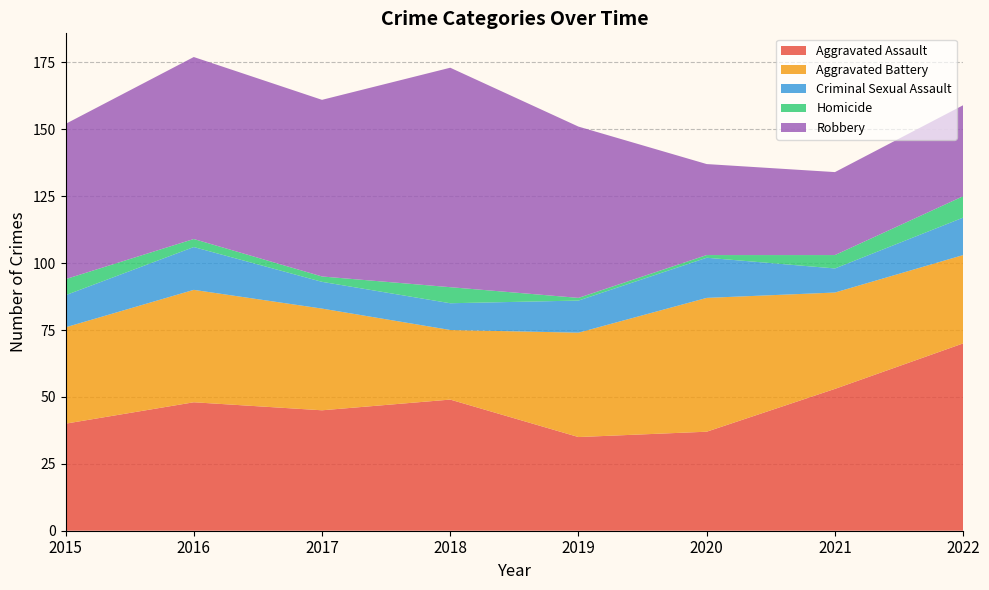

Reading left to right, what are all the values shown in this chart?

Aggravated Assault: 40	48	45	49	35	37	53	70
Aggravated Battery: 36	42	38	26	39	50	36	33
Criminal Sexual Assault: 12	16	10	10	12	15	9	14
Homicide: 6	3	2	6	1	1	5	8
Robbery: 58	68	66	82	64	34	31	34